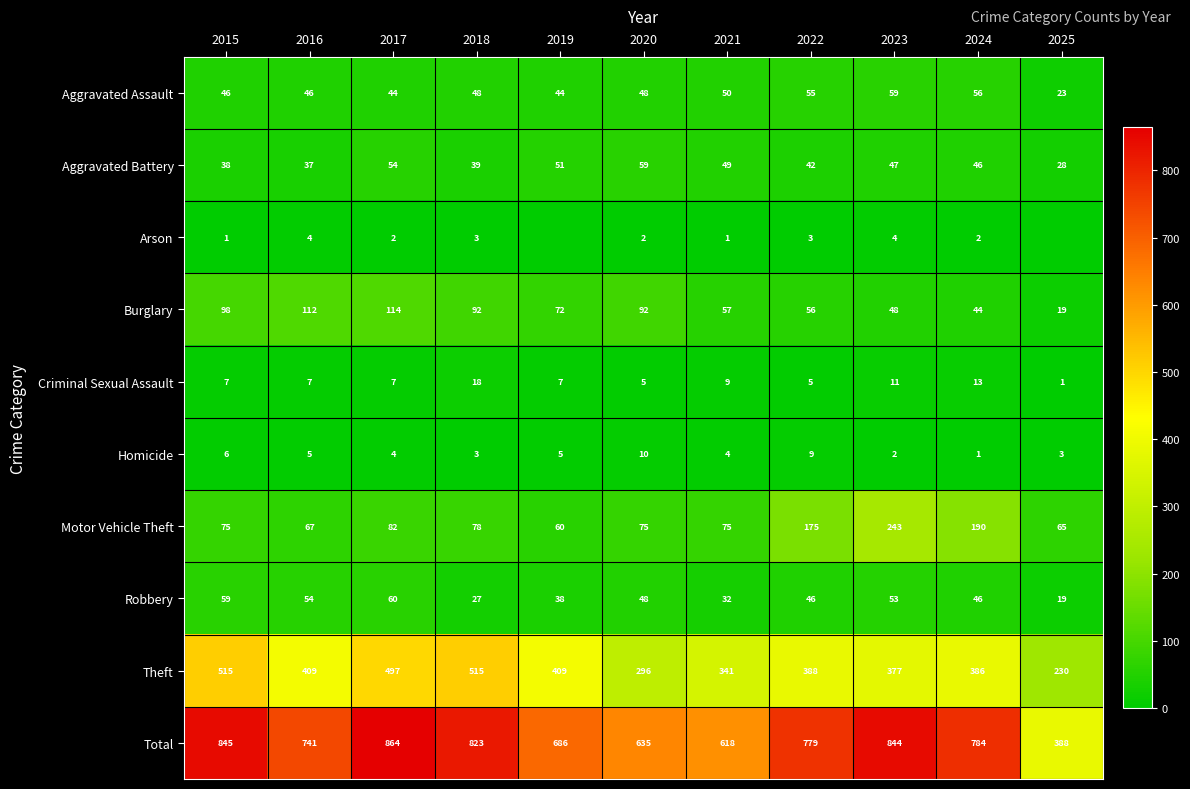

At which label is Robbery closest to 39?

2019